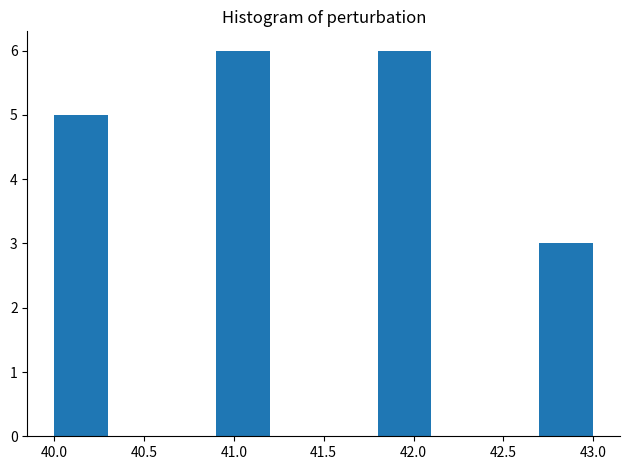

How tall is the bar that spans 40.9 to 41.2 on the x-axis? The values are not printed on the chart, so give them approximately, as read against the axis.

6